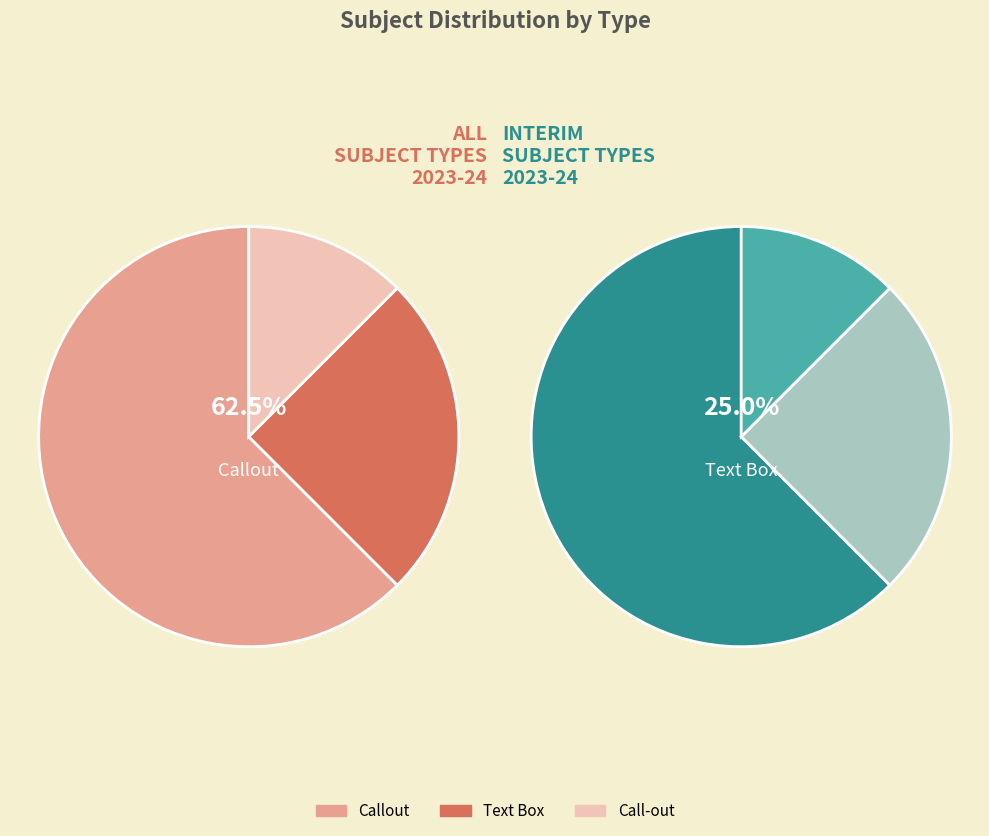

To the nearest percent, what is the combined percentage of Text Box and Callout?

88%